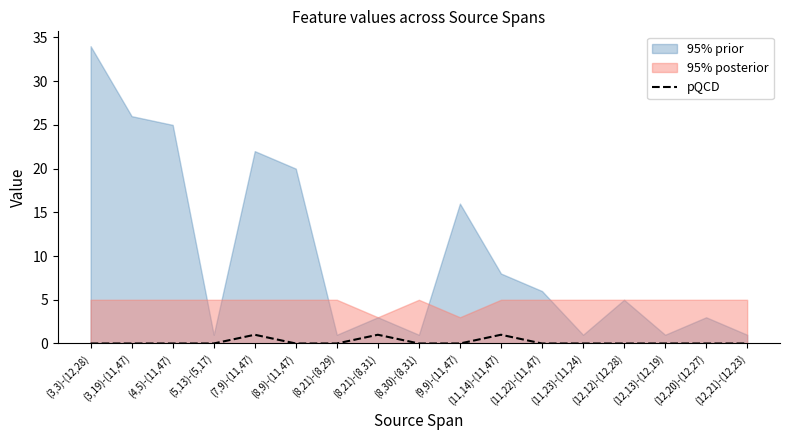

What is the label of the 6th point from the left?

(8,9)-(11,47)